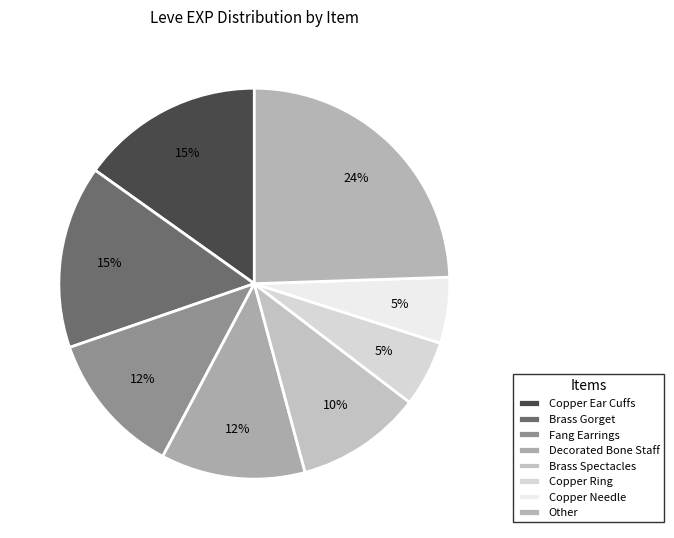

True or false: Fang Earrings accounts for 18% of the total.

False